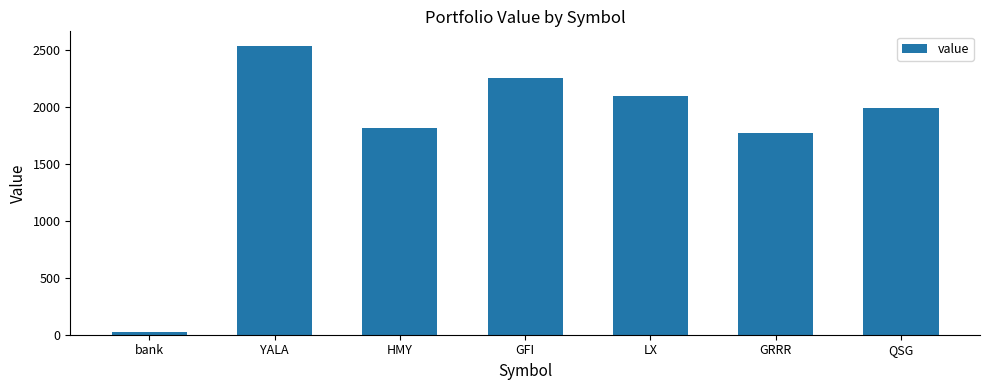

What is the sum of all values?

12499.3